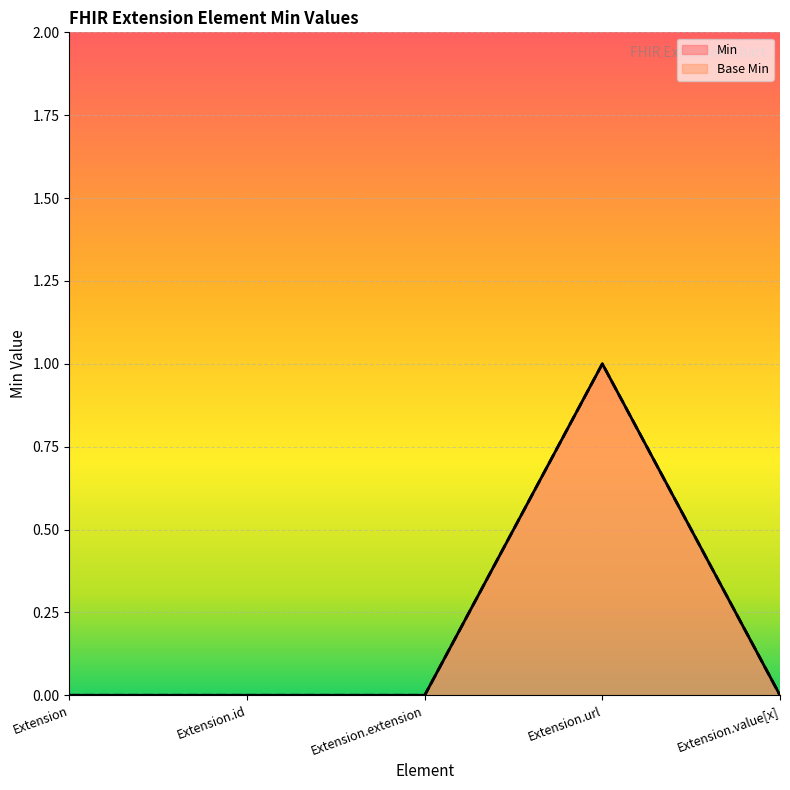

At Extension.value[x], list the series in order from smallest to largest.

Min, Base Min